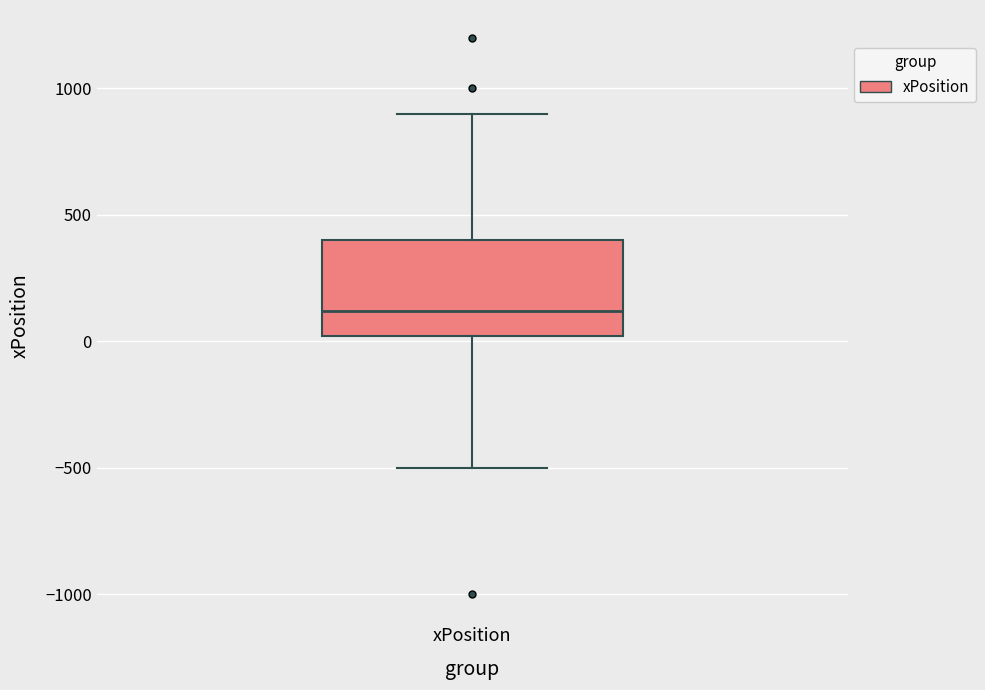

Where is the upper edge of the box for xPosition on the y-axis? The values are not printed on the chart, so give them approximately, as read against the axis.

400